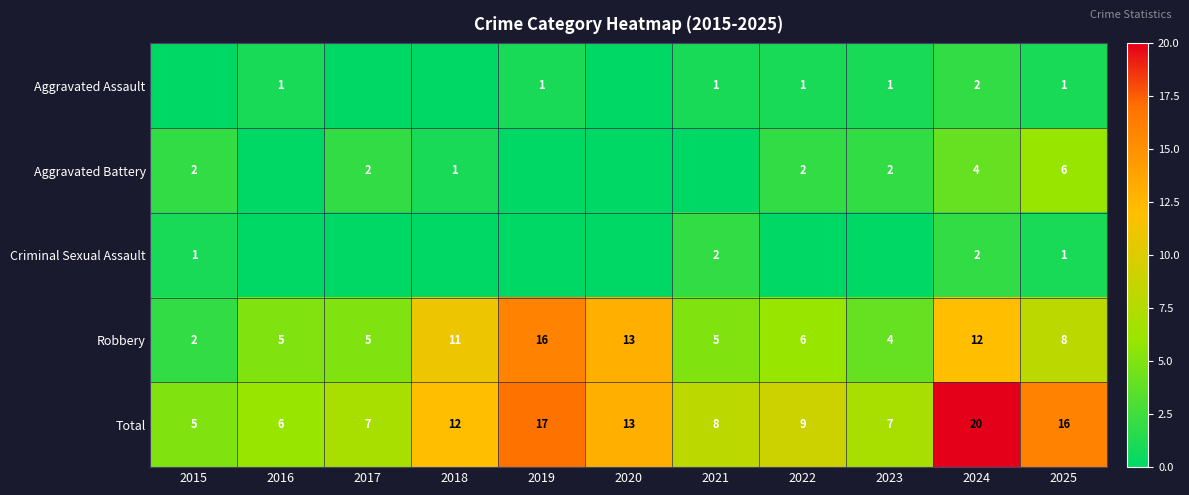

How many distinct data groups are displayed?

5